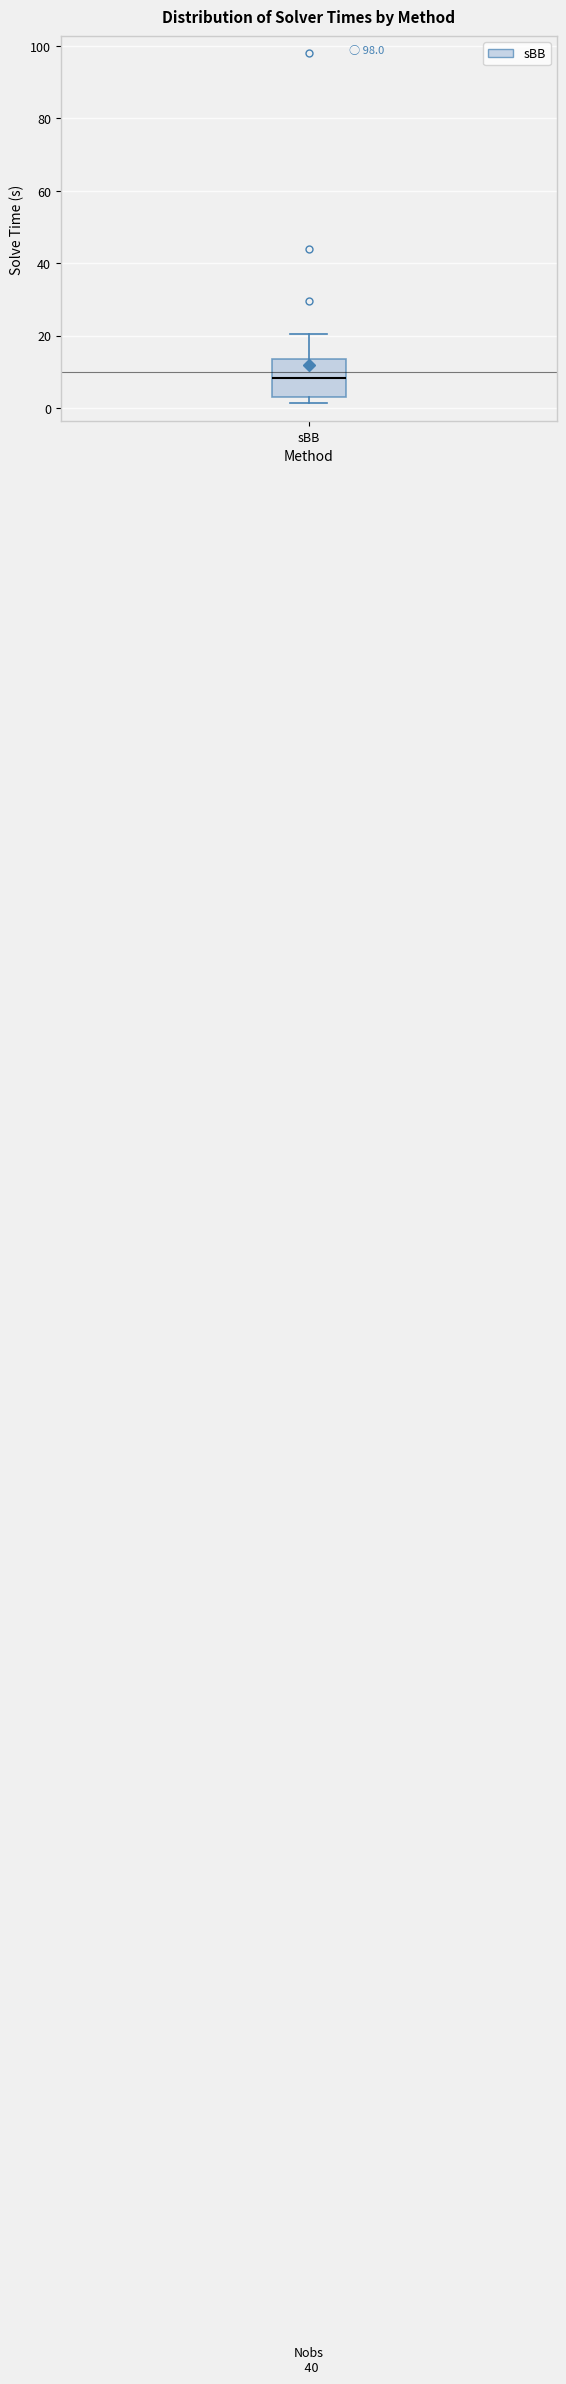

Where does the median line of the box for sBB sit on the y-axis? The values are not printed on the chart, so give them approximately, as read against the axis.

8